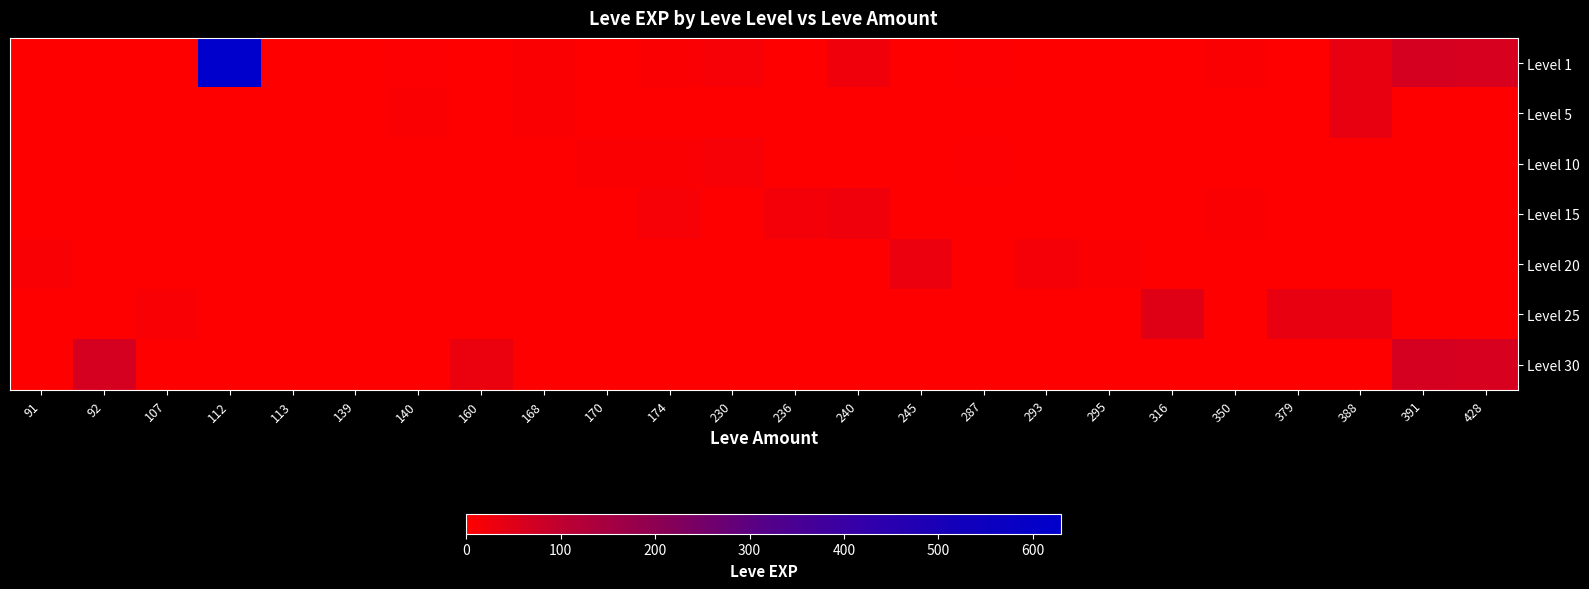

How many data points does each series have?

24